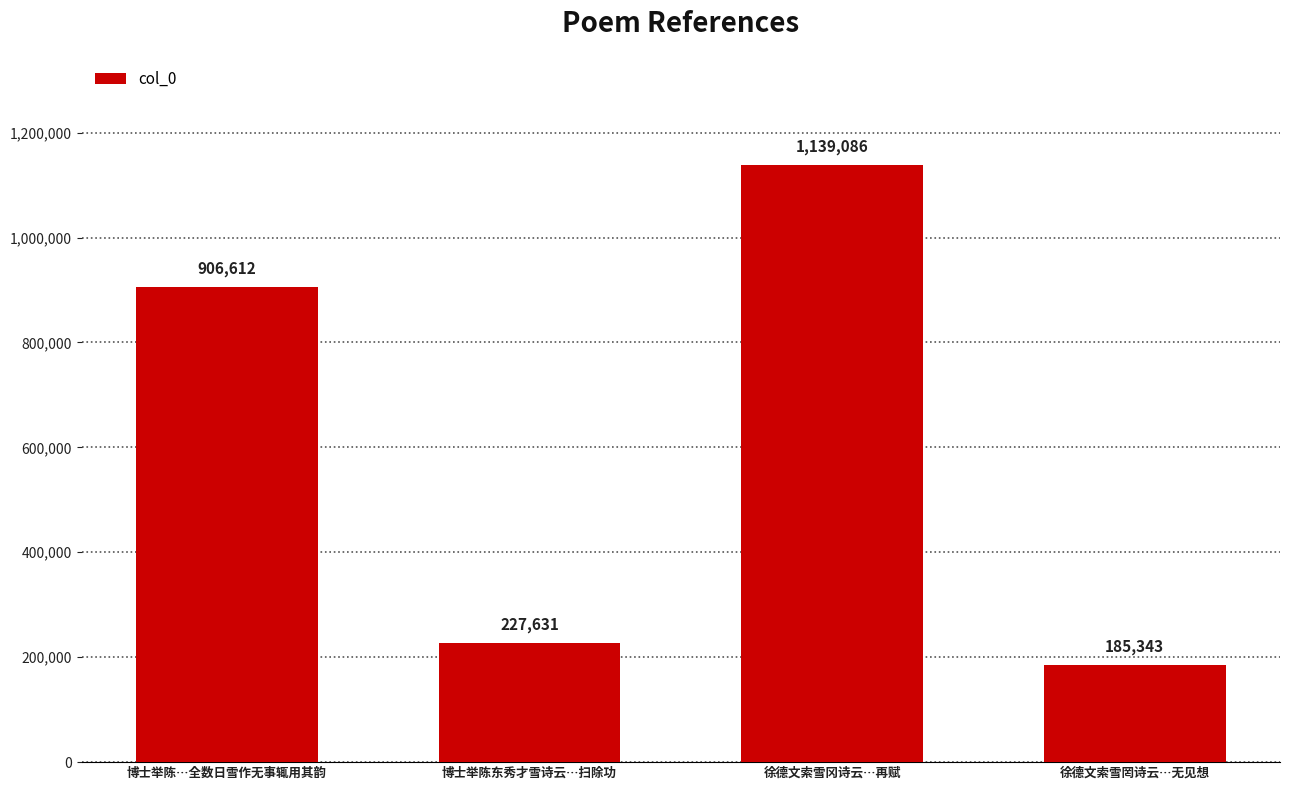

What value does the data have at 博士举陈东秀才雪诗云…扫除功, to the nearest 100?

227600